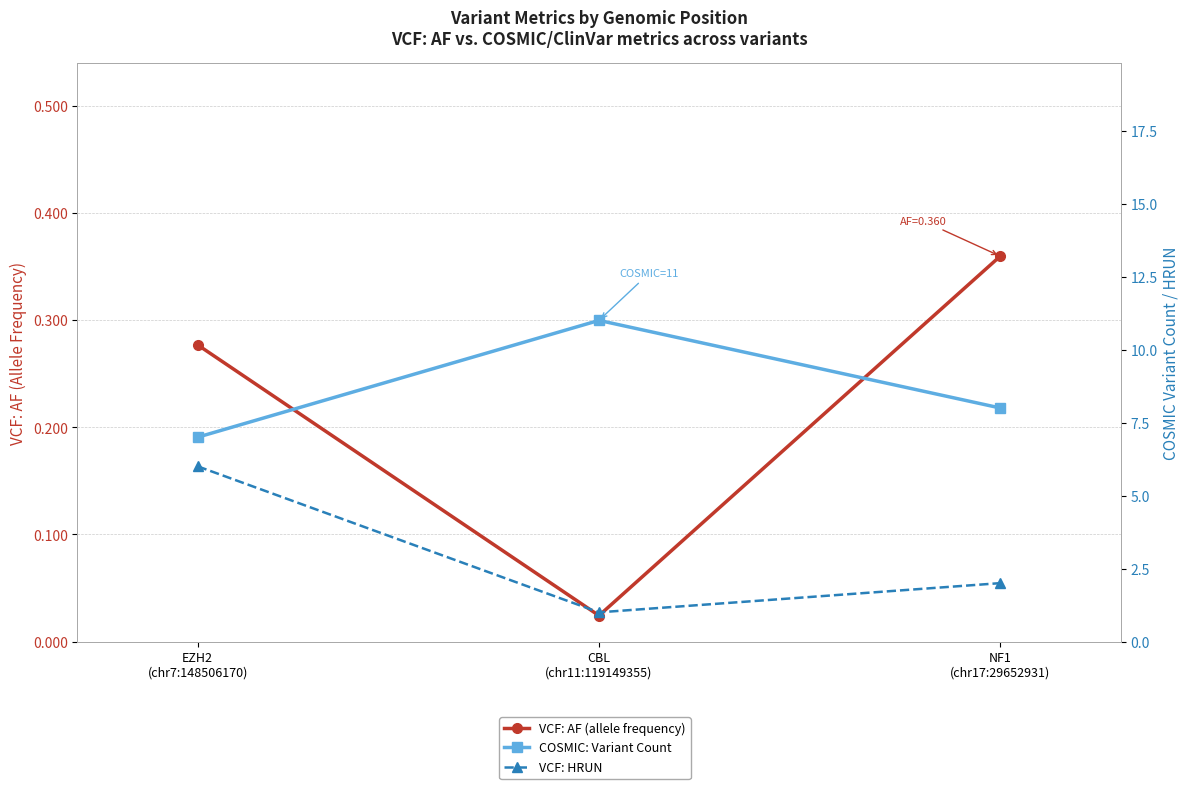

Reading right to left, what are all the values shown in this chart?

VCF: AF (allele frequency): 0.4	0.0	0.3
COSMIC: Variant Count: 8.0	11.0	7.0
VCF: HRUN: 2.0	1.0	6.0